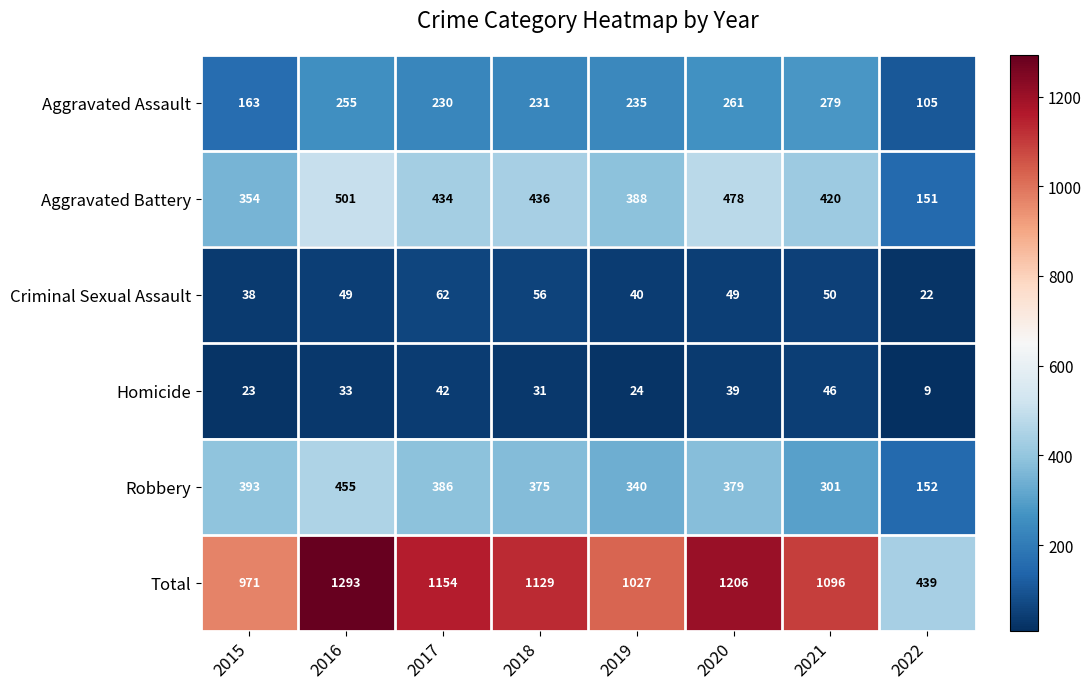

Which series changed the most between 2016 and 2022?

Total